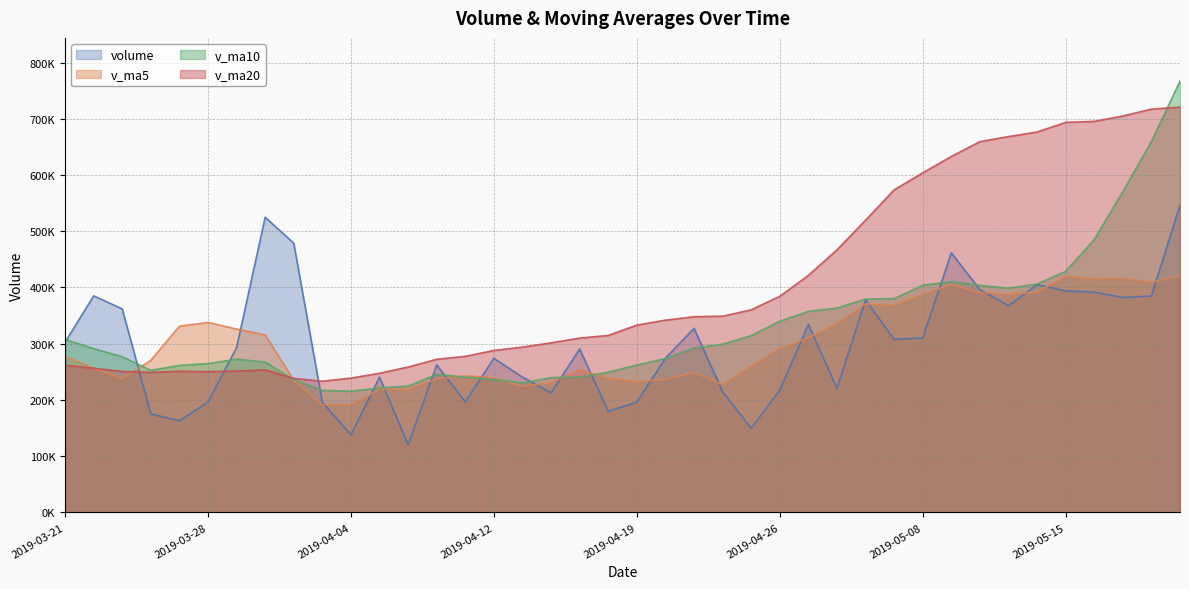

True or false: v_ma20 has a value of 250347.5 at 2019-03-28.

True